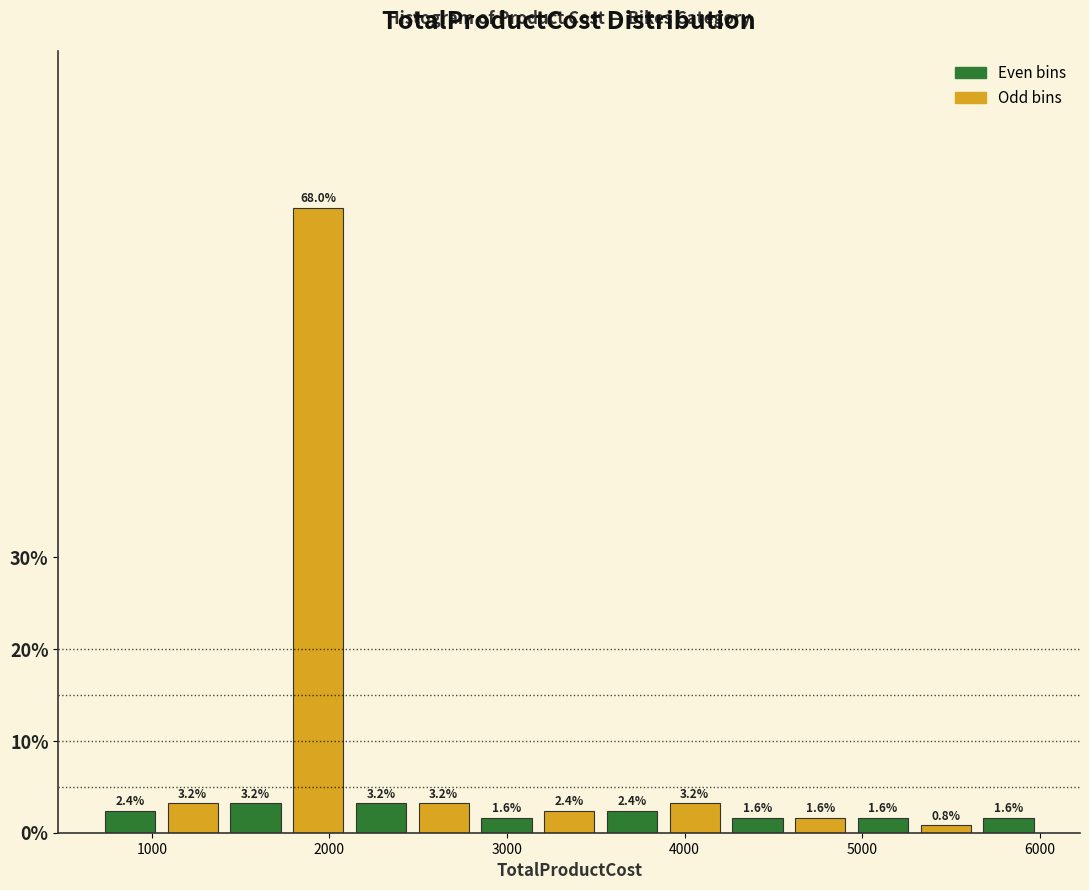

Around what value on the x-axis is the tallest bar? Give the approximate position of its centre, as read against the axis.

1900